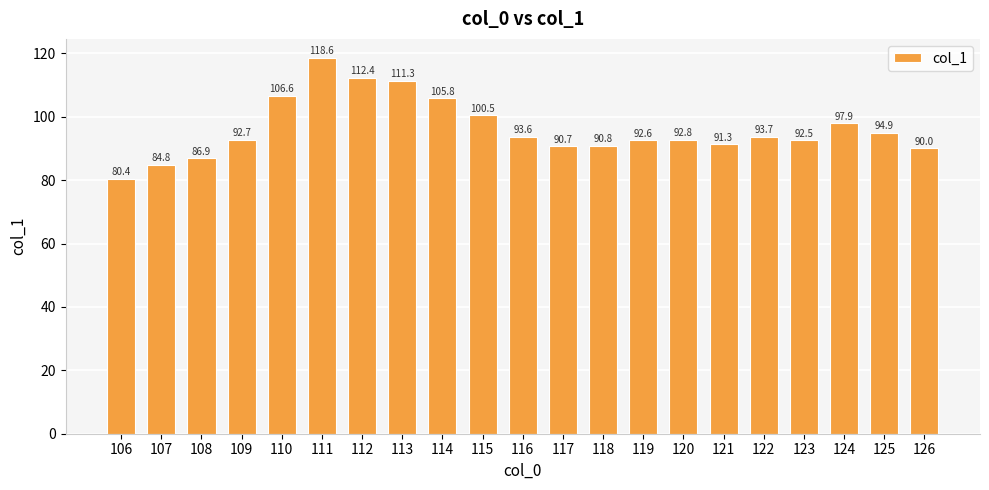

Rank the categories by value from highest to lowest.

111, 112, 113, 110, 114, 115, 124, 125, 122, 116, 120, 109, 119, 123, 121, 118, 117, 126, 108, 107, 106